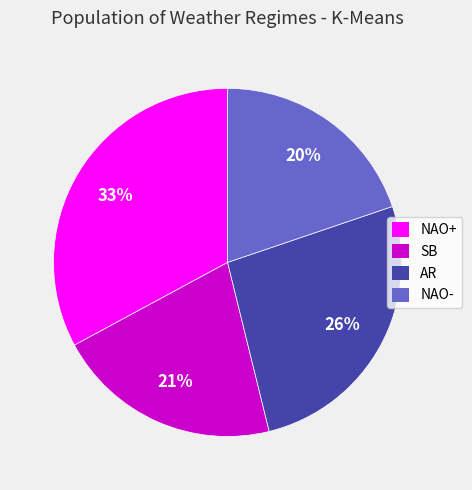

Rank the categories by value from highest to lowest.

NAO+, AR, SB, NAO-